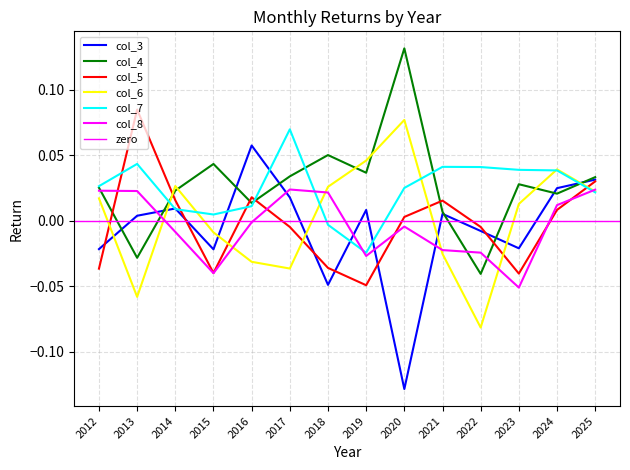

What is the difference between the highest and lowest values at 2017?

0.1